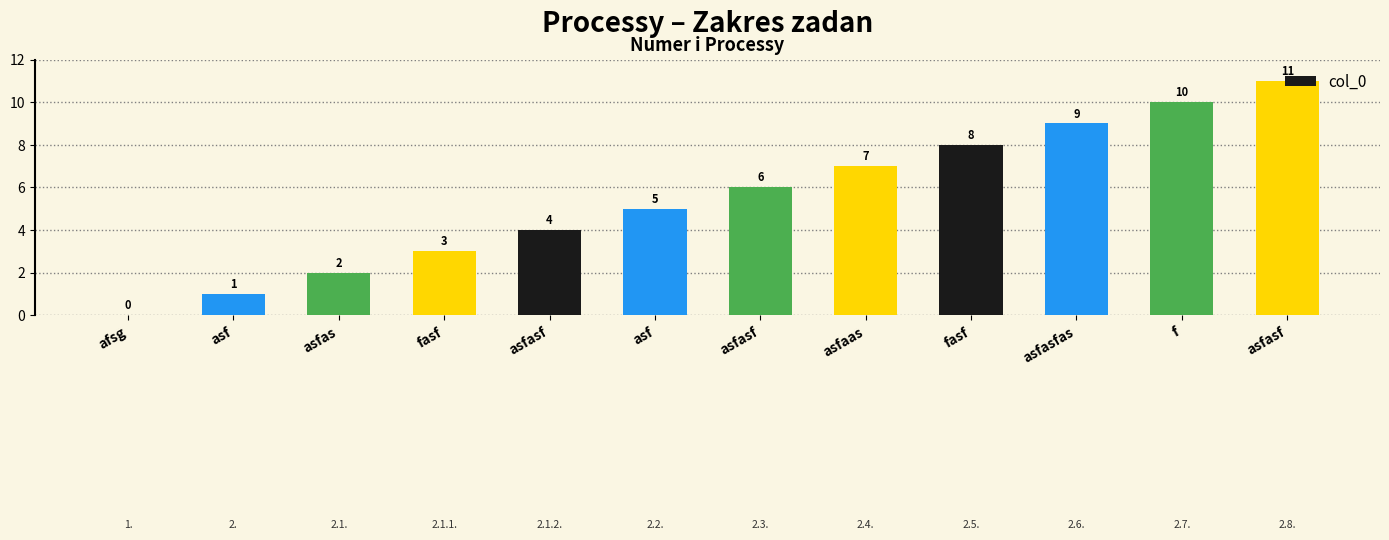

How many values are above zero?

11